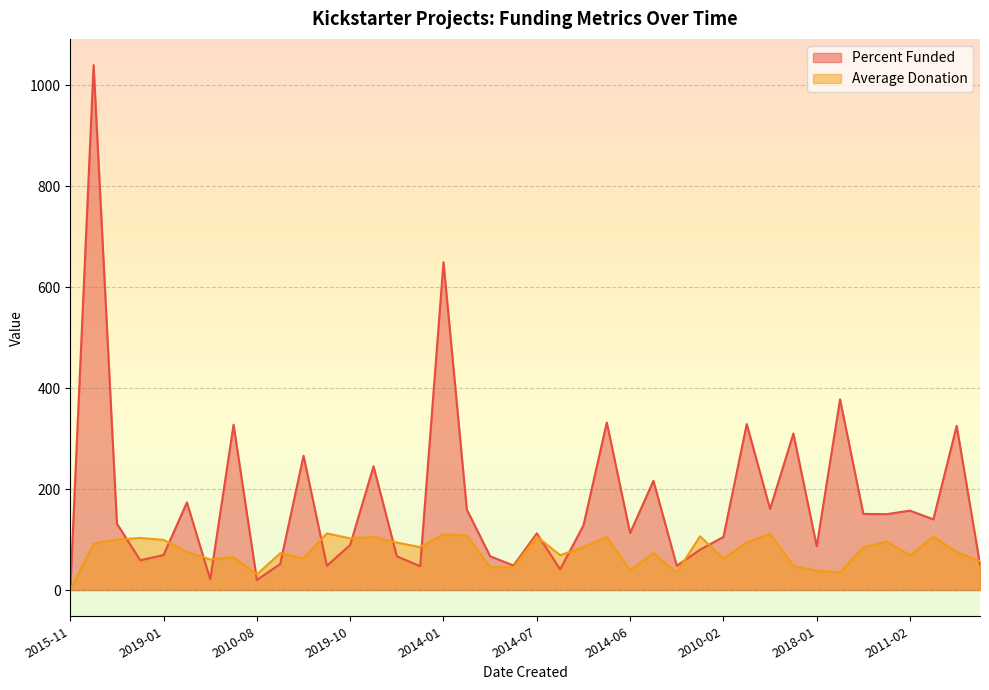

In Percent Funded, how many points are lower than both neighbors (excluding endpoints)?

13